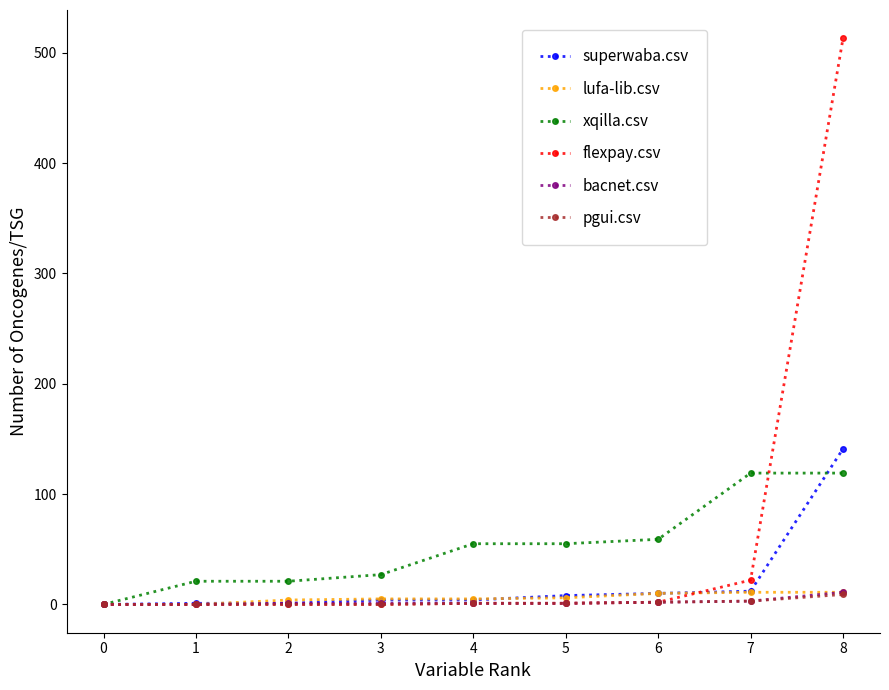

How many data points does each series have?

9